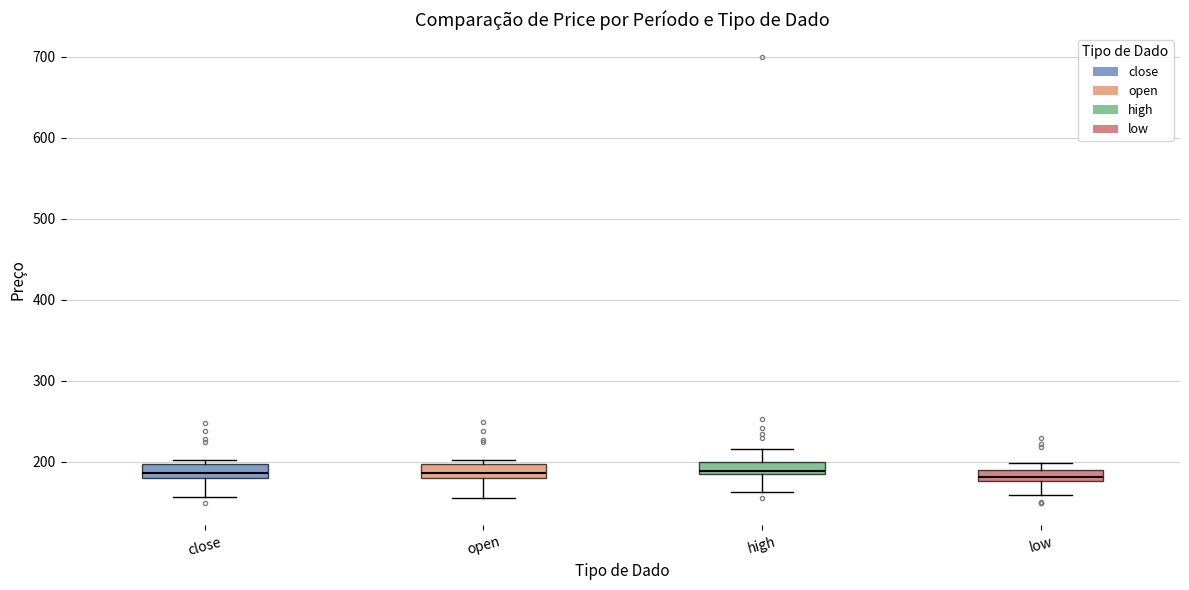

Where does the lower whisker of the box for low end on the y-axis? The values are not printed on the chart, so give them approximately, as read against the axis.

160